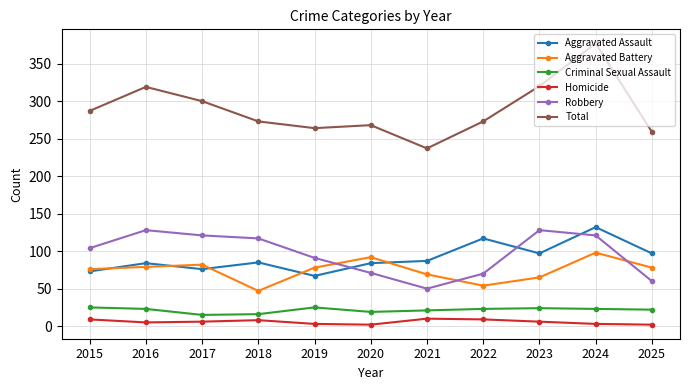

Is this an area chart (filled region under the line)?

No